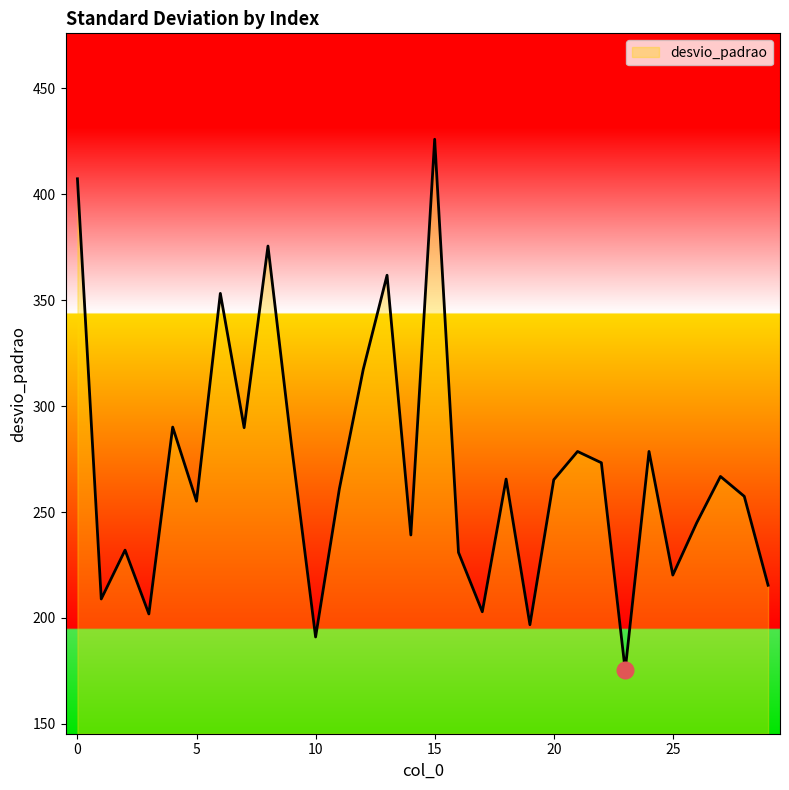

What is the difference between the maximum and minimum values?

250.6